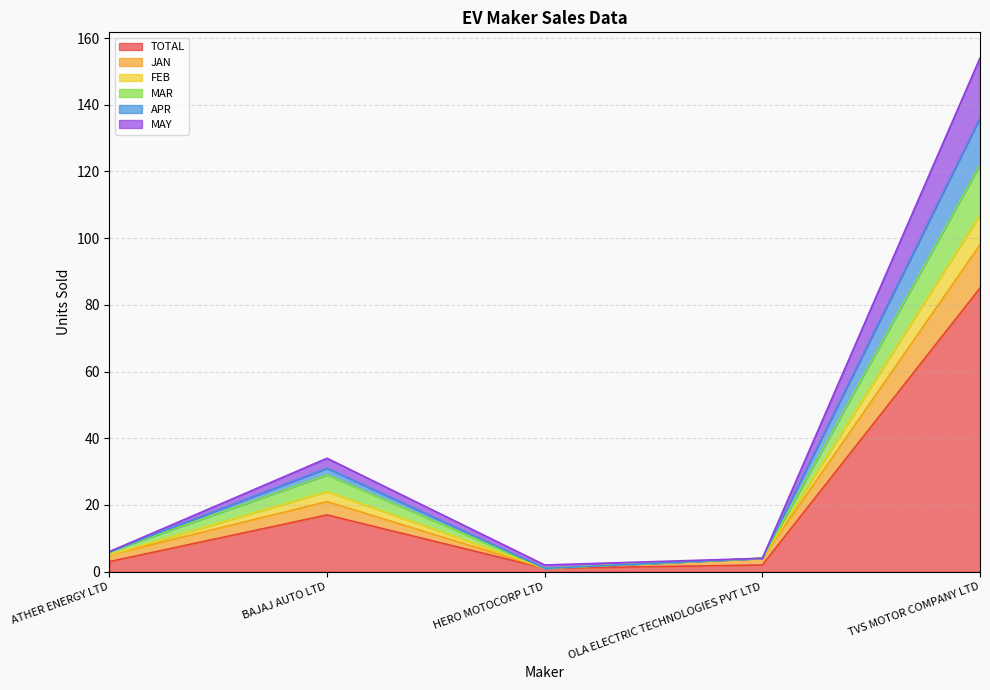

The value of TOTAL at BAJAJ AUTO LTD is 8. True or false?

False